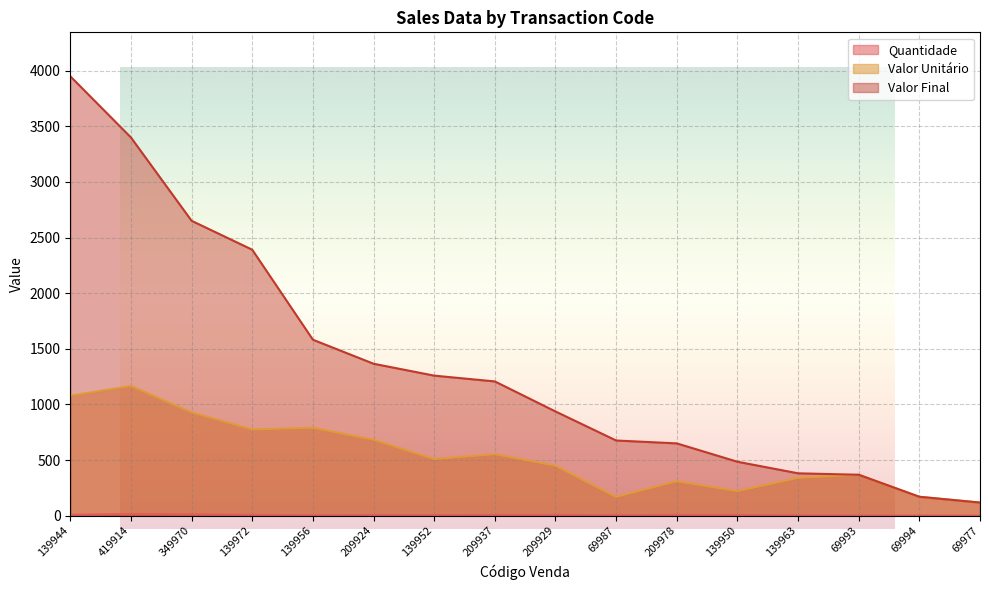

Between 139956 and 209978, which is larger?

209978